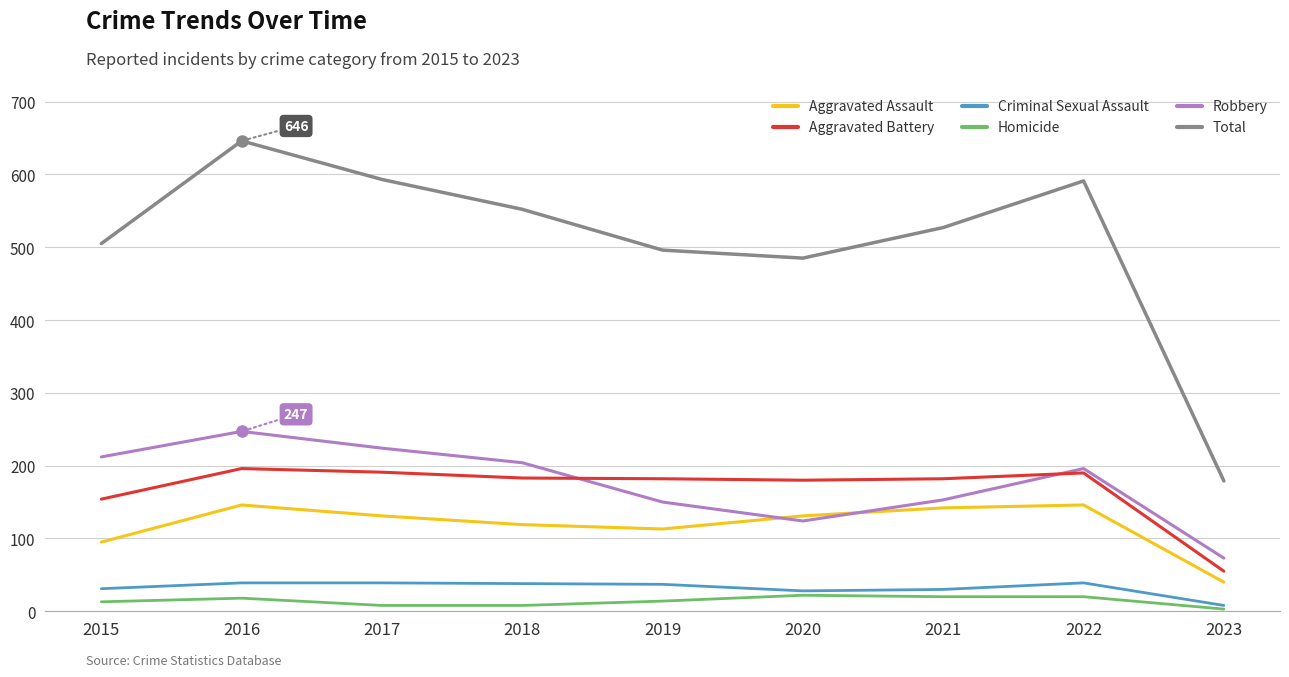

How many interior local valleys does the Aggravated Assault series have?

1